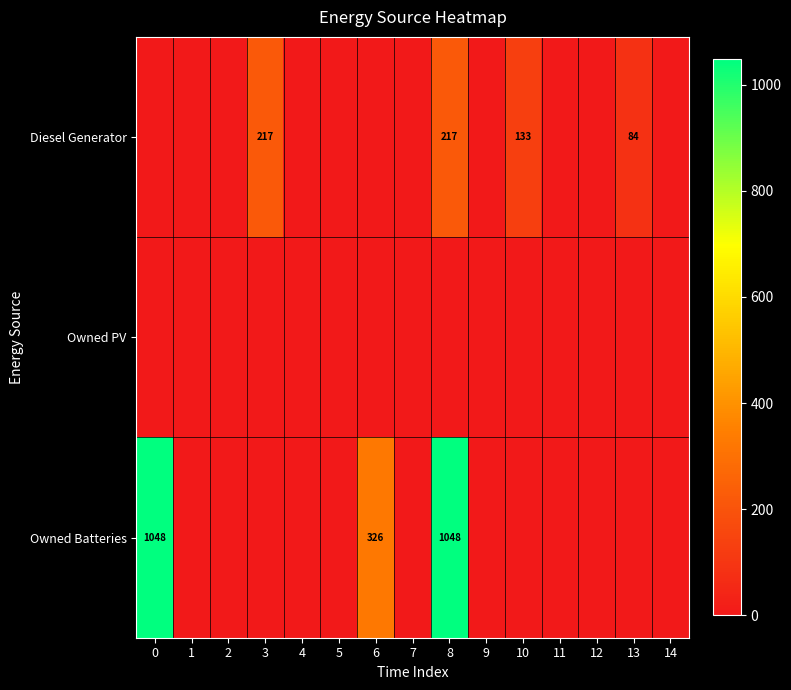

True or false: Diesel Generator has a value of 112 at 13.

False